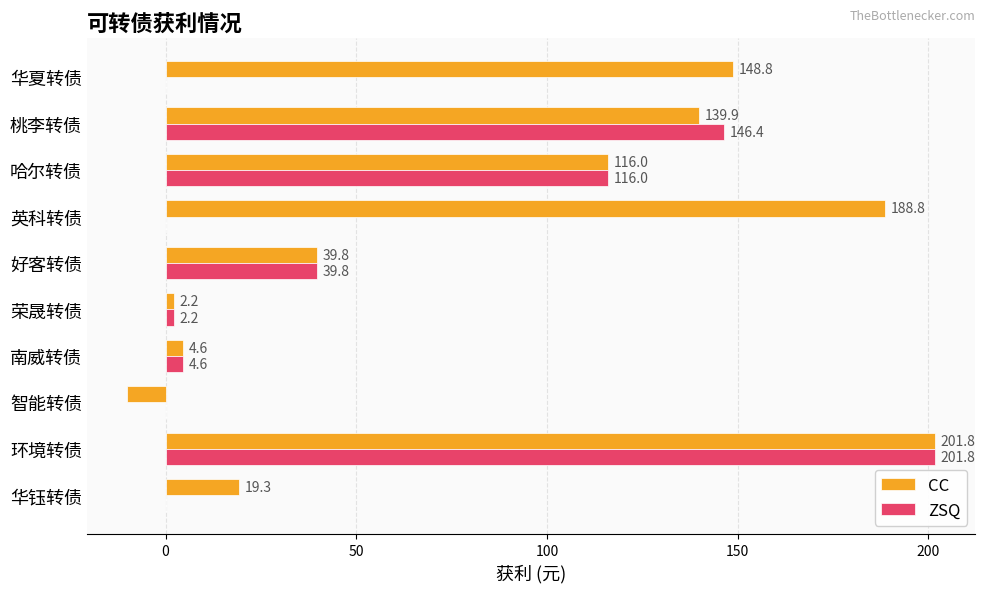

What is the maximum value shown in the chart?

201.8